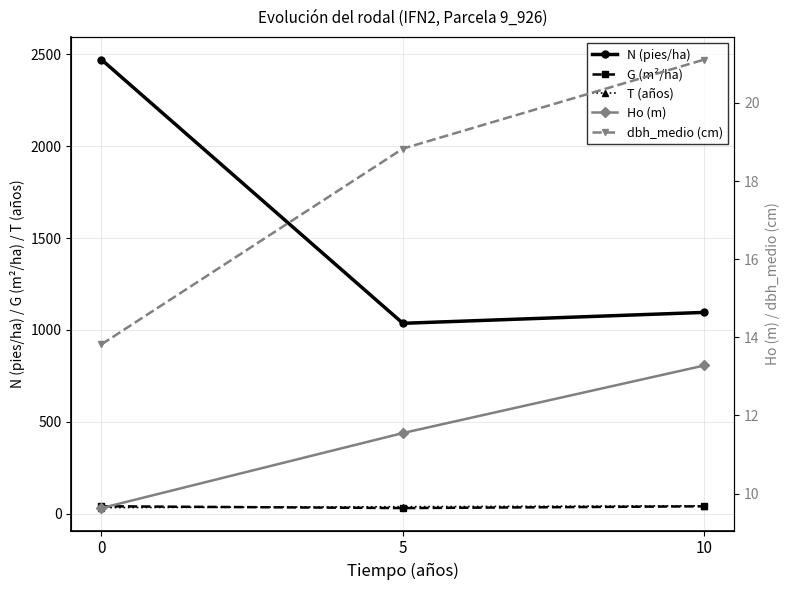

Reading left to right, transcribe all the data shown in this chart.

N (pies/ha): 2472.2	1036.4	1095.8
G (m²/ha): 40.4	30.5	40.2
T (años): 33.0	38.0	43.0
Ho (m): 9.6	11.6	13.3
dbh_medio (cm): 13.8	18.8	21.1